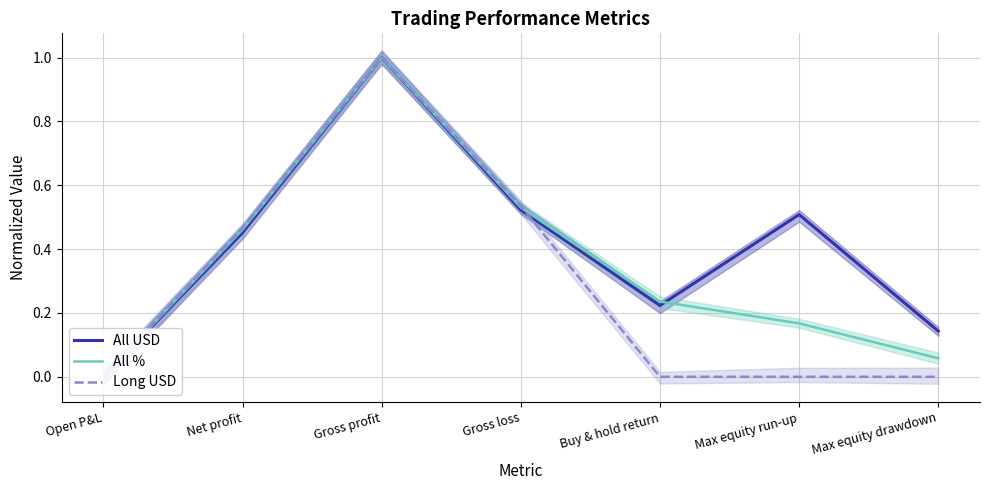

True or false: Long USD and All % intersect in this chart.

True